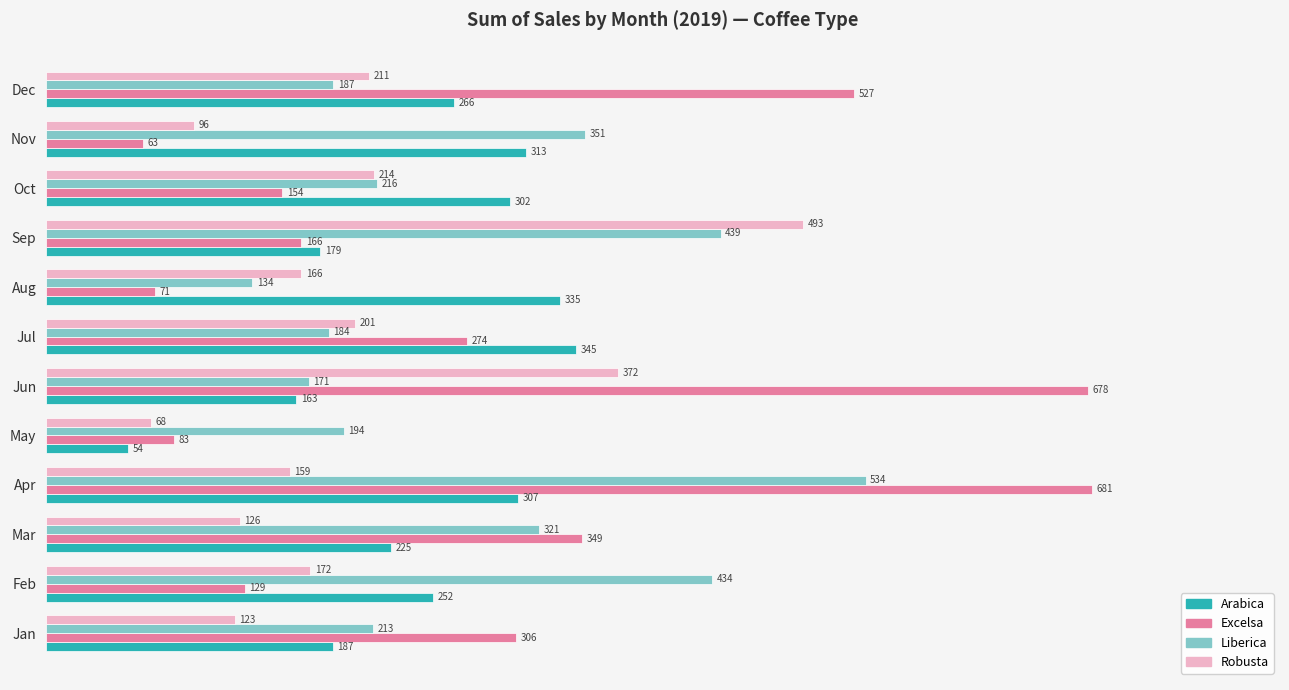

What are all the series names shown in the legend?

Arabica, Excelsa, Liberica, Robusta